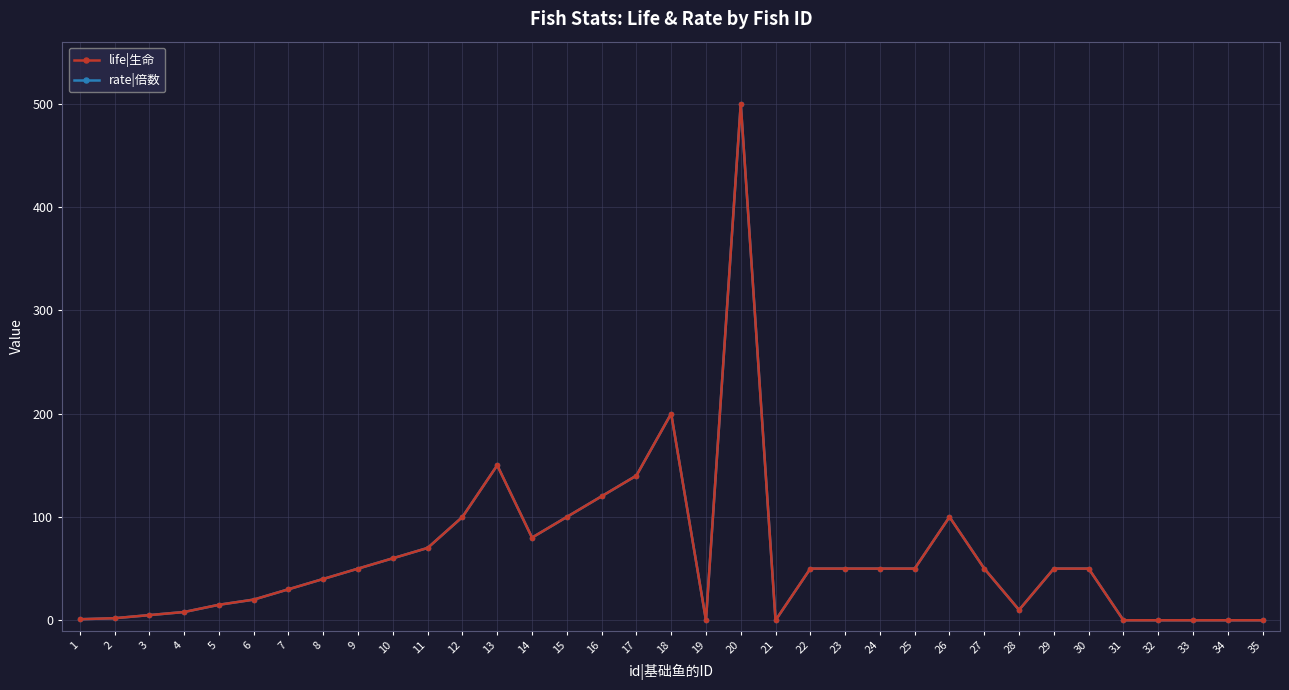

Does the chart have visible grid lines?

Yes